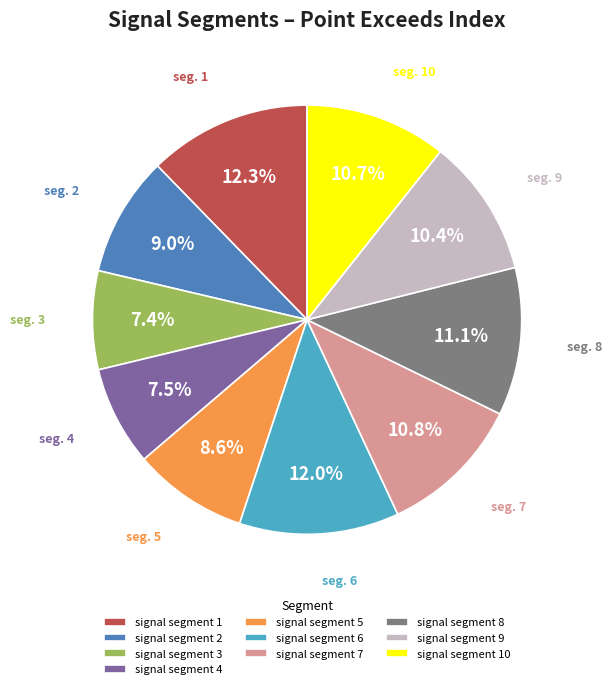

Combined, do signal segment 2 and signal segment 9 account for over 50%?

No